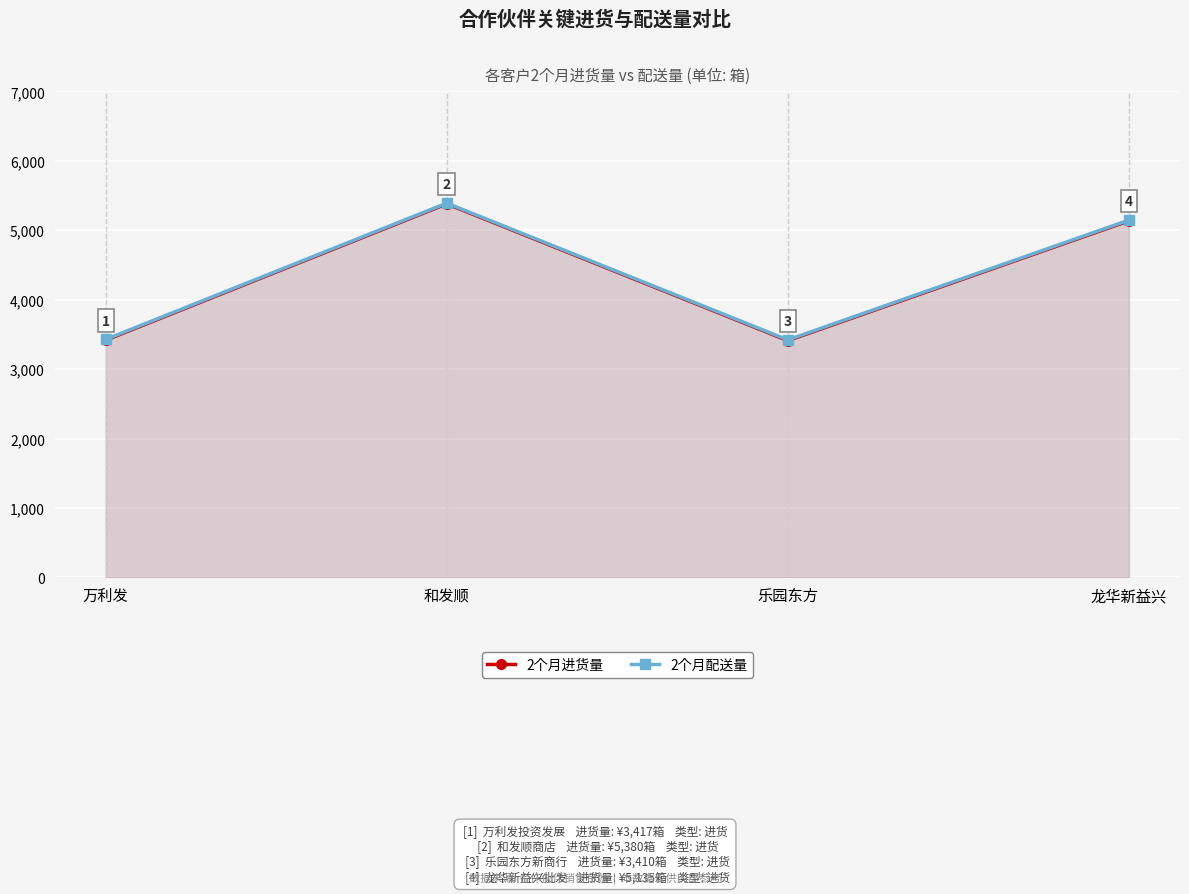

True or false: 2个月进货量 and 2个月配送量 cross at least once.

False